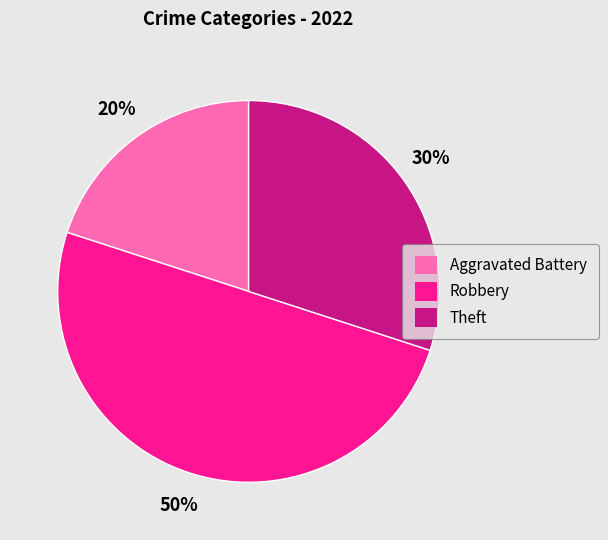

Which has a higher value, Theft or Aggravated Battery?

Theft